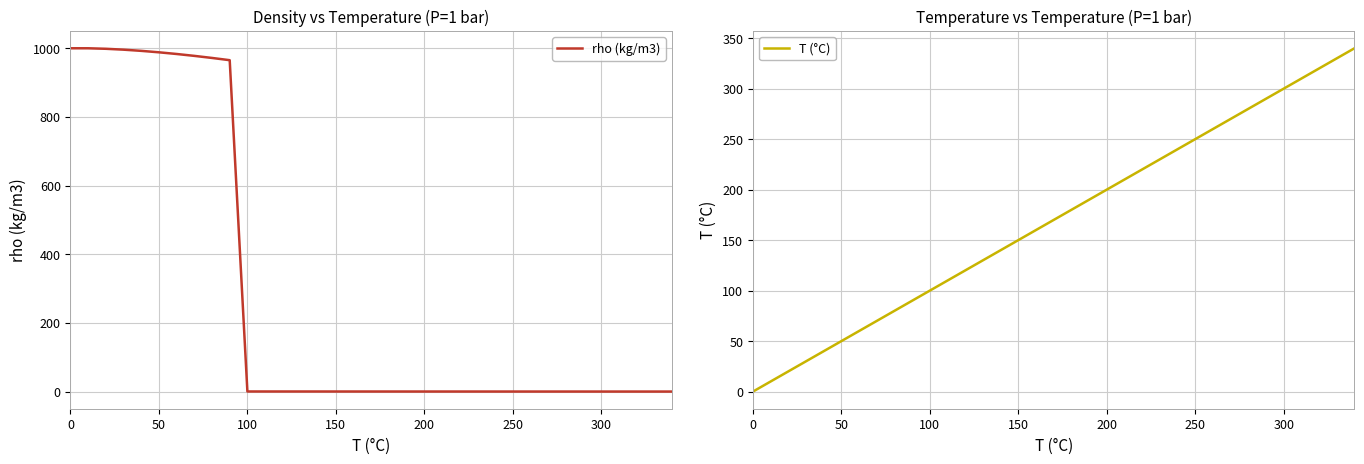

What are all the series names shown in the legend?

rho (kg/m3), T (°C)